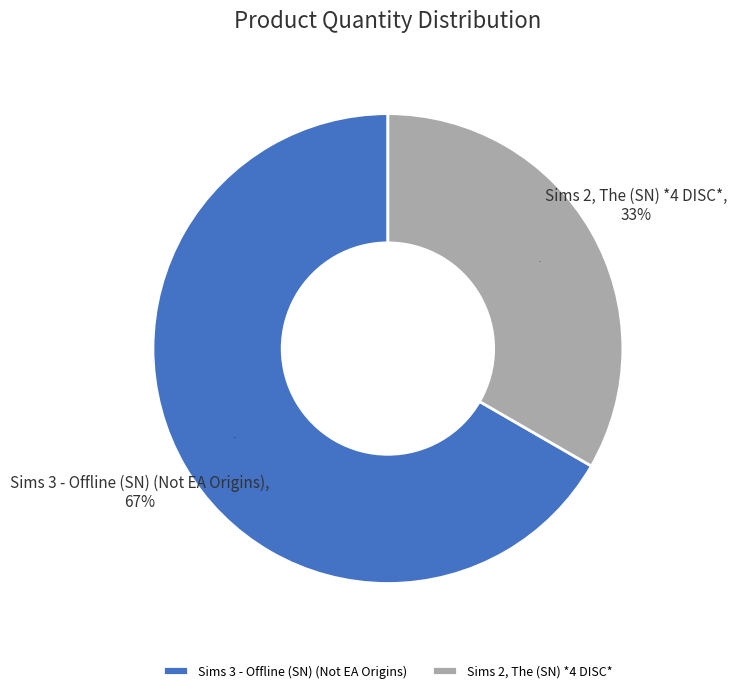

What percentage do Sims 3 - Offline (SN) (Not EA Origins) and Sims 2, The (SN) *4 DISC* together represent?

100.0%